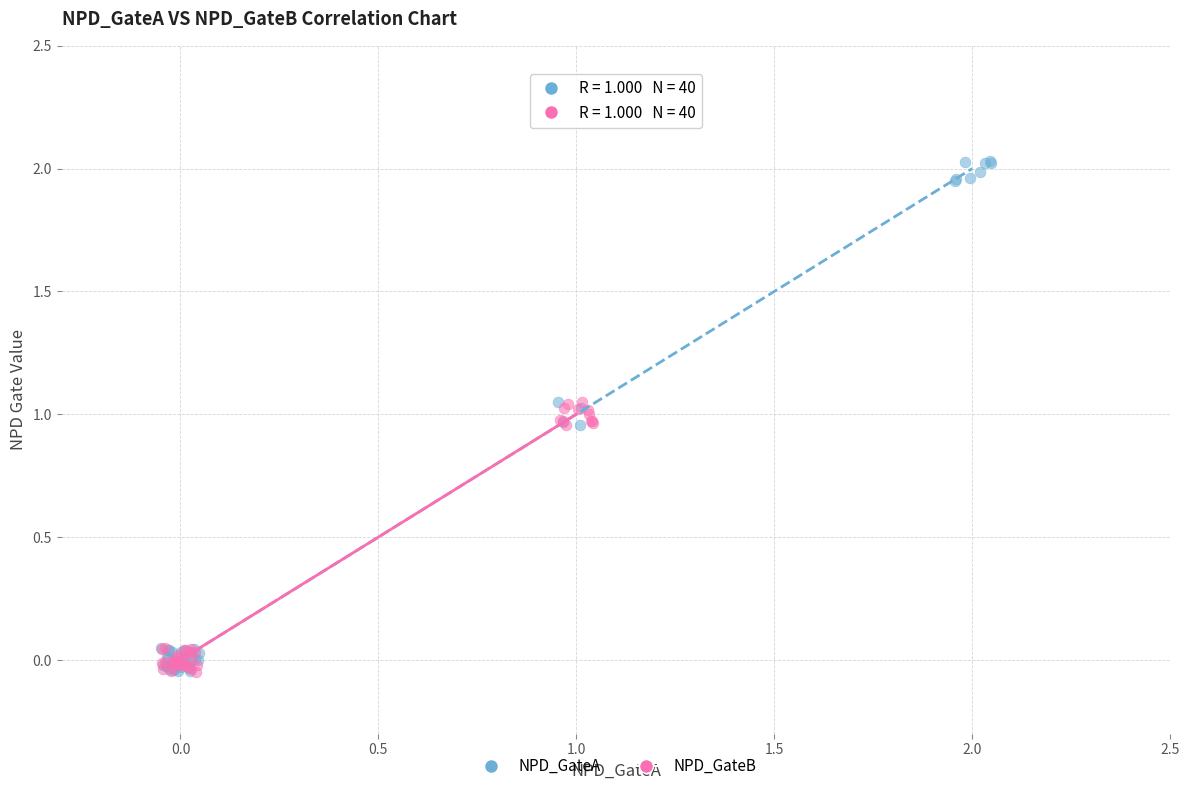

Which series reaches the maximum Y coordinate?

NPD_GateA